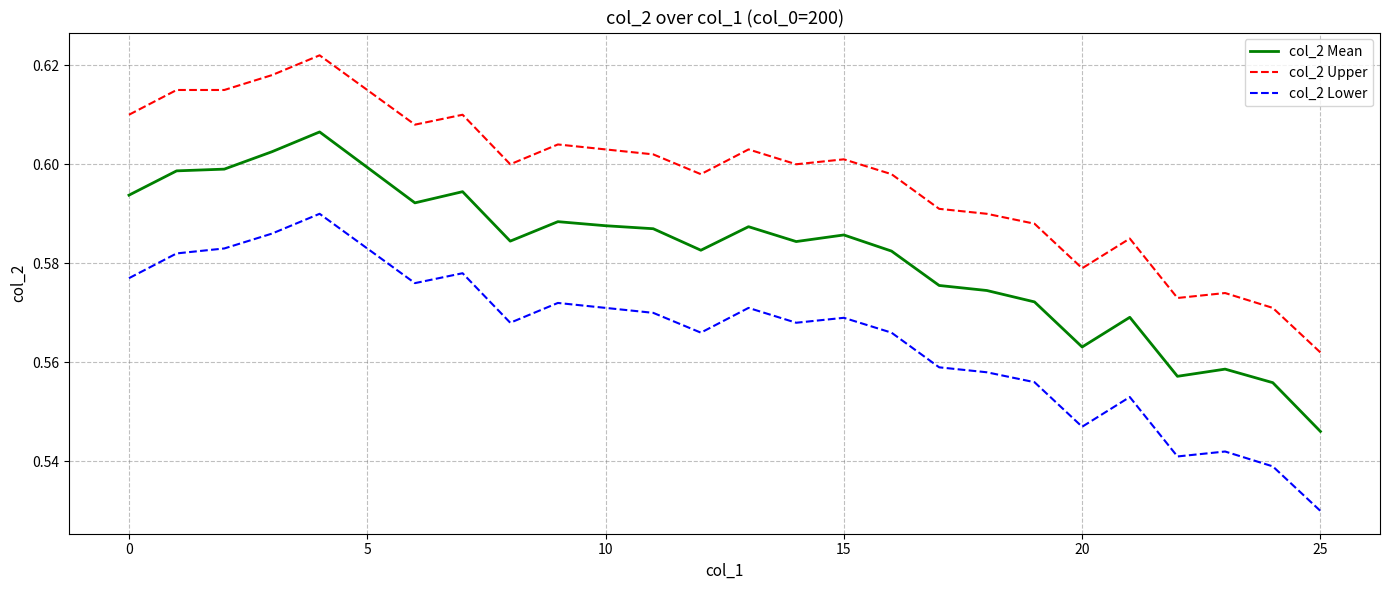

True or false: col_2 Upper and col_2 Mean cross at least once.

False